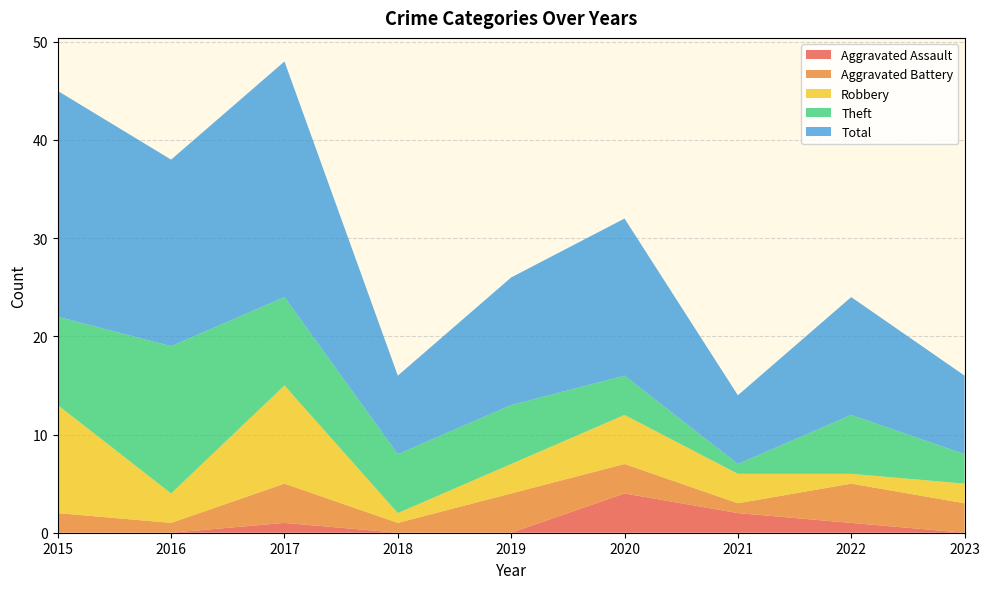

Reading left to right, what are all the values shown in this chart?

Aggravated Assault: 0	0	1	0	0	4	2	1	0
Aggravated Battery: 2	1	4	1	4	3	1	4	3
Robbery: 11	3	10	1	3	5	3	1	2
Theft: 9	15	9	6	6	4	1	6	3
Total: 23	19	24	8	13	16	7	12	8